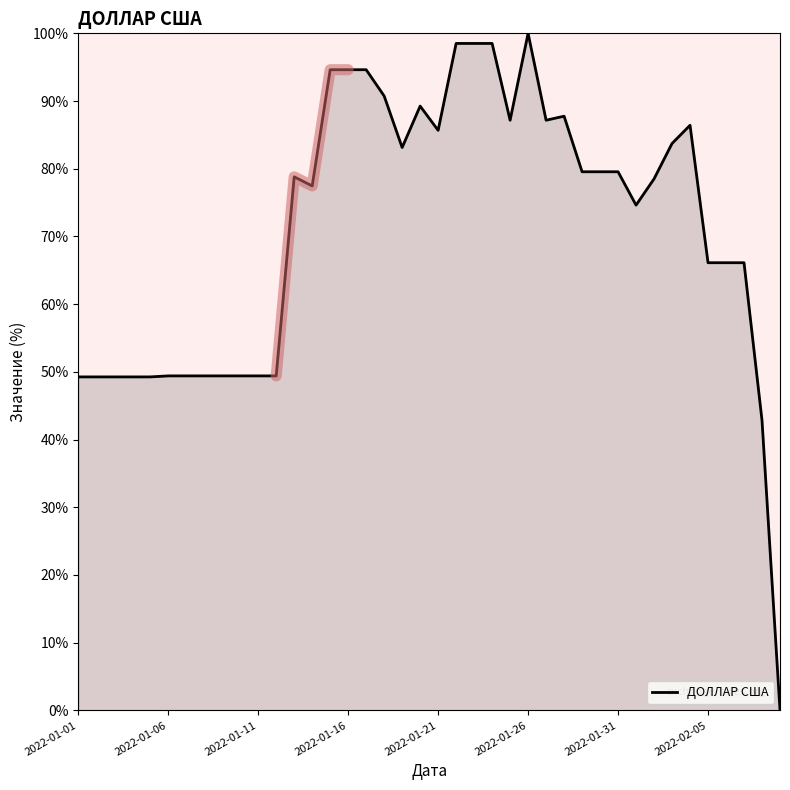

The value at 19 is 89.3. True or false?

True